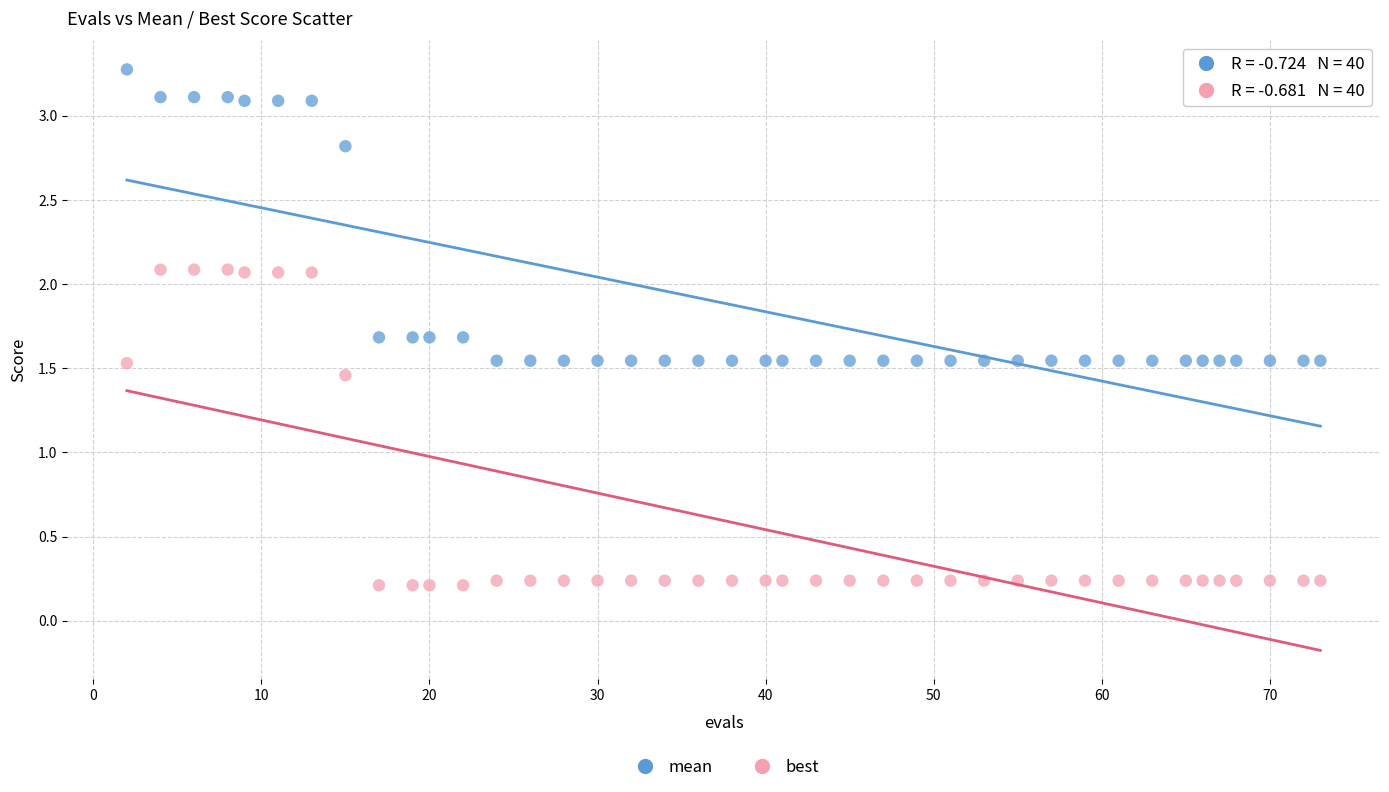

Which series reaches the minimum Y coordinate?

best